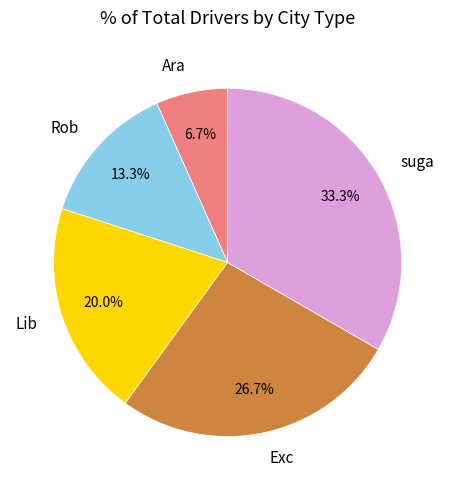

Is it true that Rob is 13% of the pie?

True